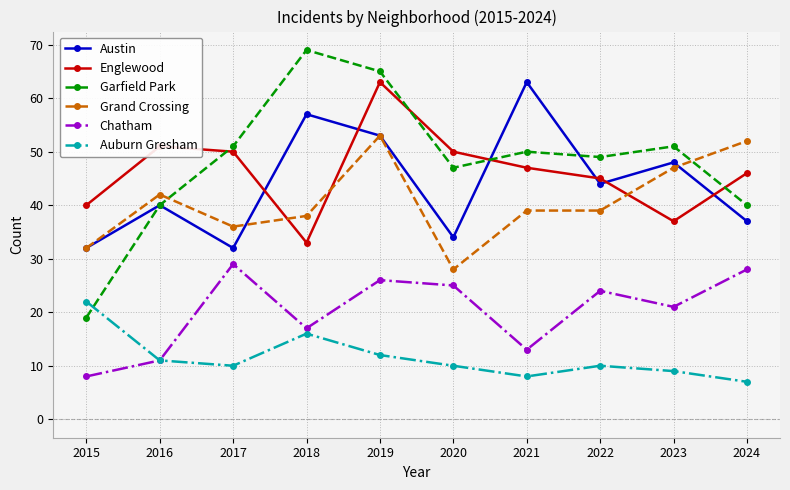

At which category does Chatham reach its first local valley?

2018